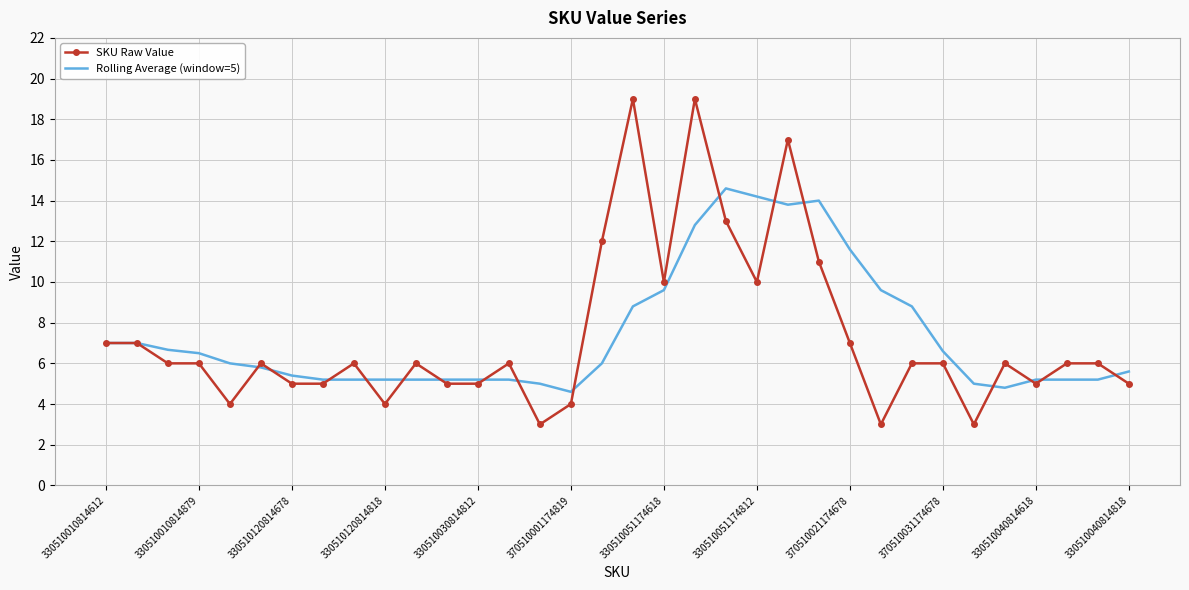

True or false: SKU Raw Value has more than 1 points higher than both neighbors.

True